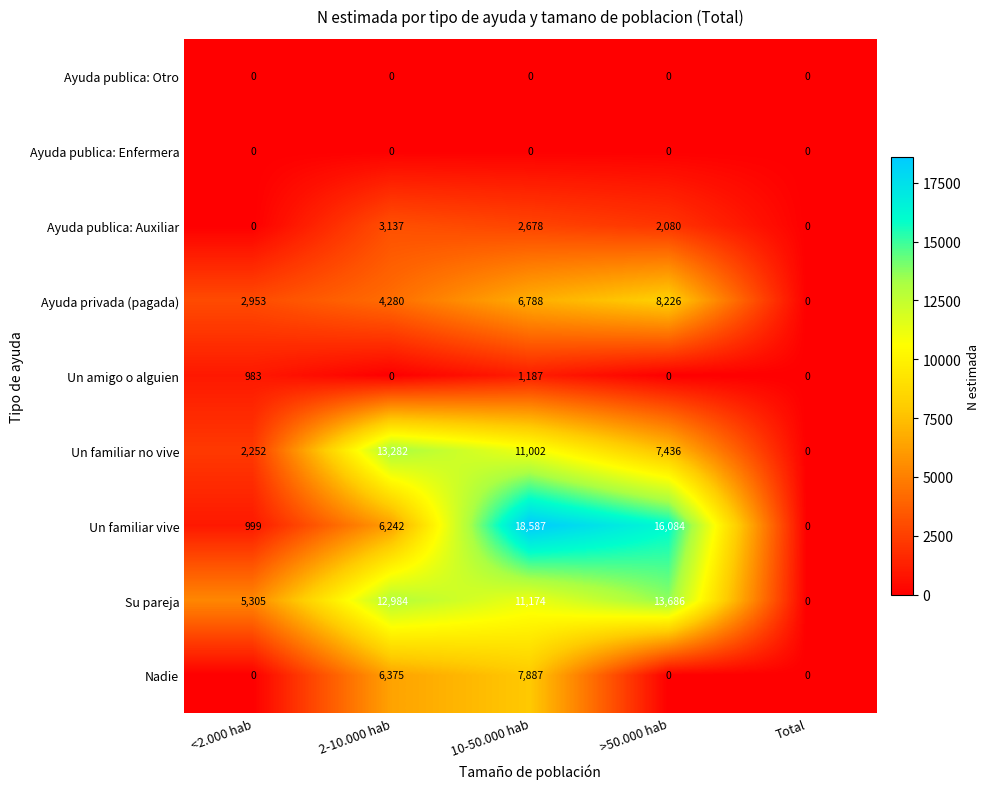

Count the number of categories in the chart.

5